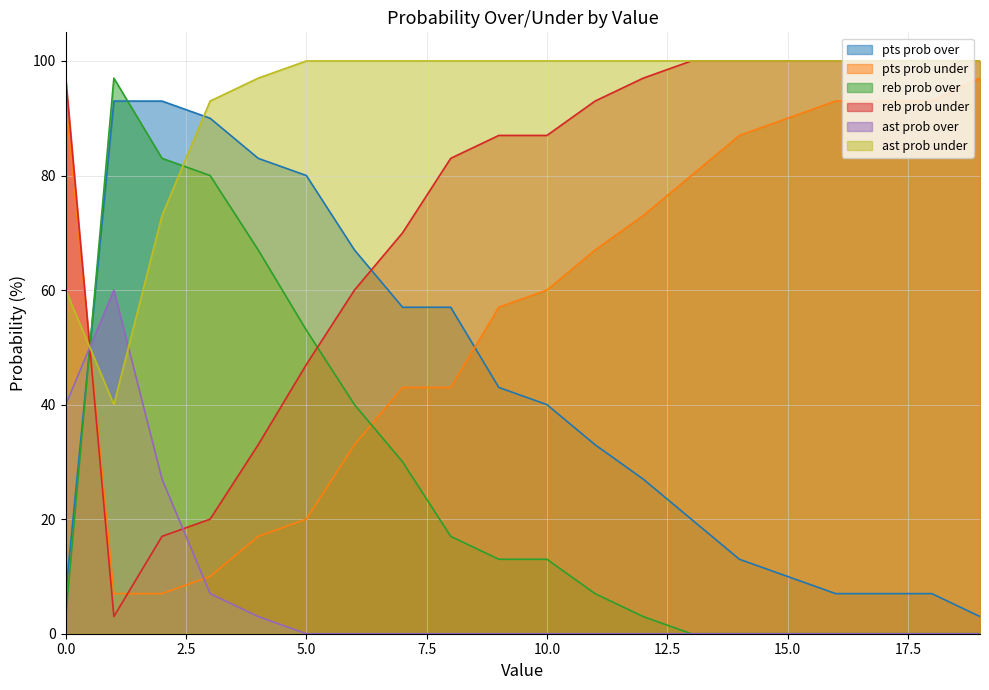

Between 9 and 15, which series saw the biggest shift?

pts prob over